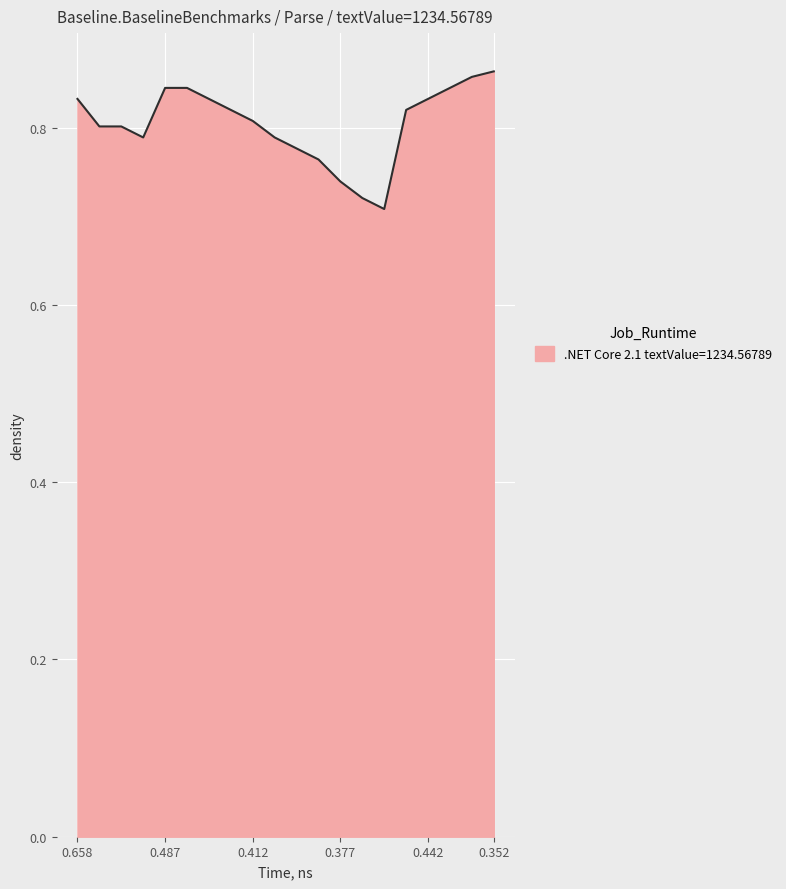

Is it true that the value at 0.487 is 0.6?

False